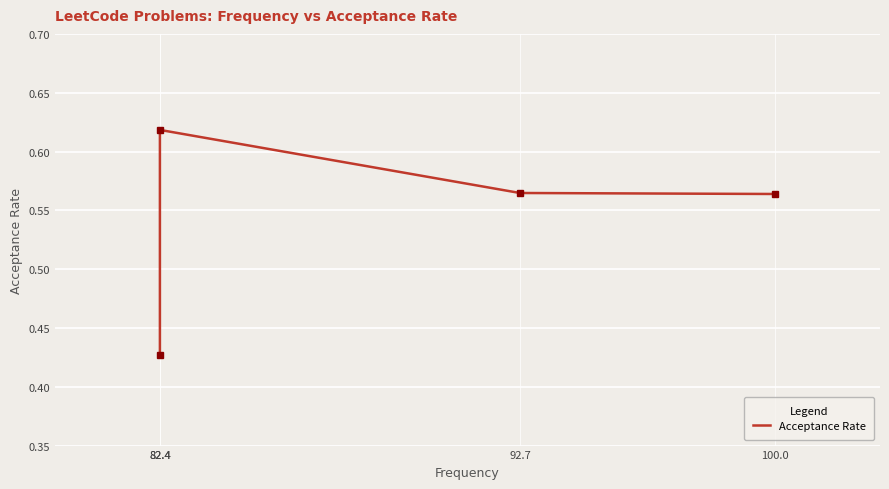

What is the change in value from 82.4 to 92.7?

-0.1